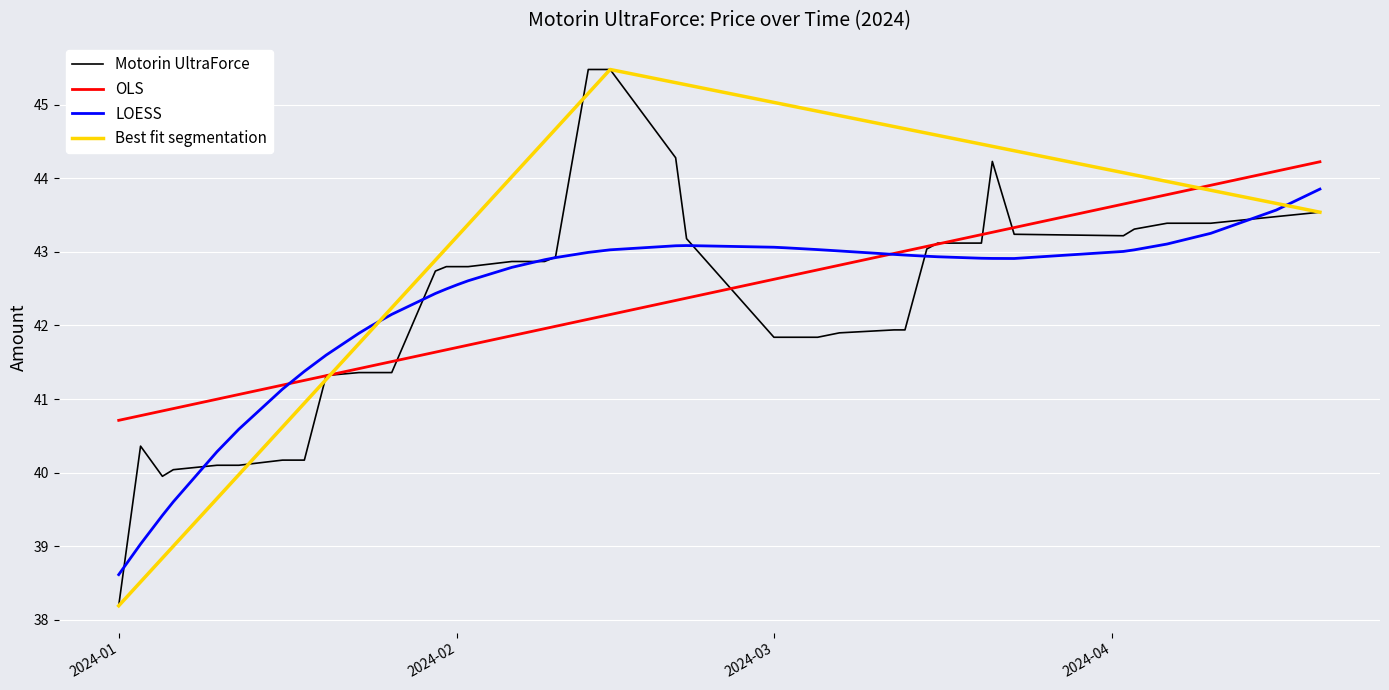

What is the label of the 30th point from the left?

2024-03-15